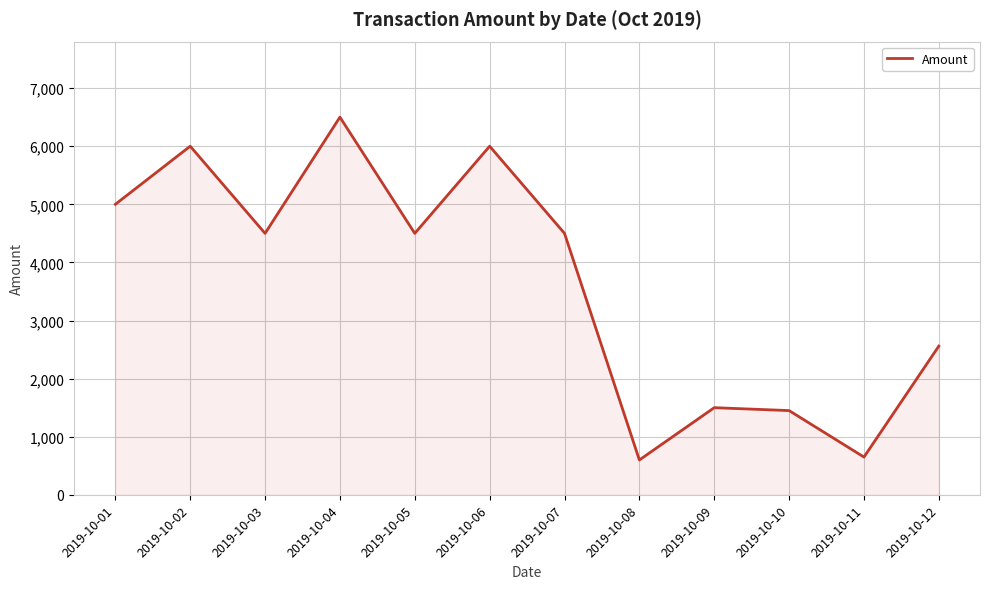

What is the change in value from 2019-10-02 to 2019-10-07?

-1500